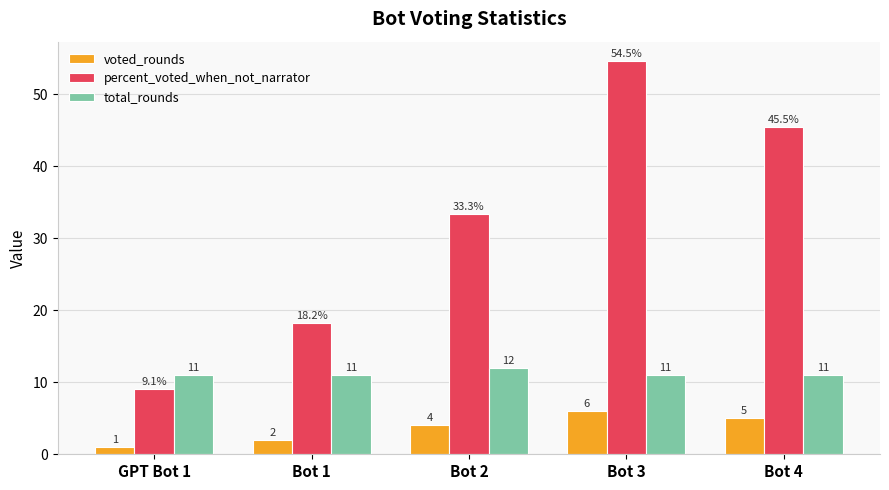

What is the difference between the maximum and second lowest values in the percent_voted_when_not_narrator series?

36.4